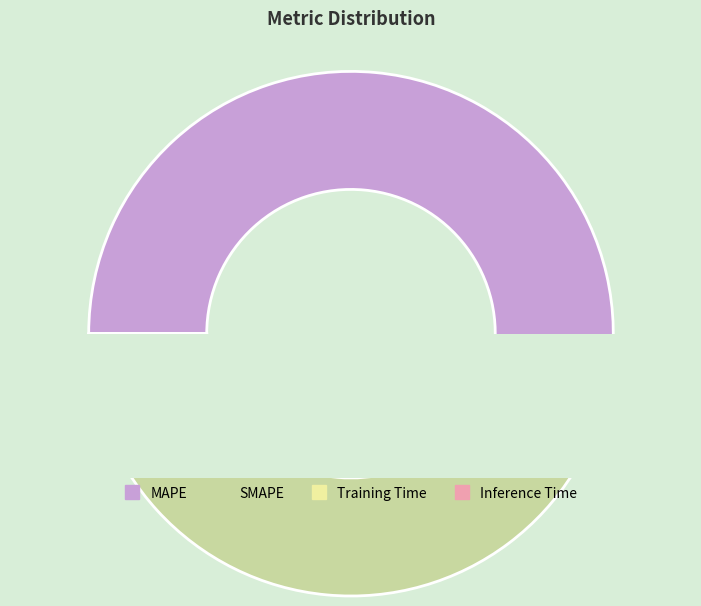

Does any single category account for the majority?

Yes